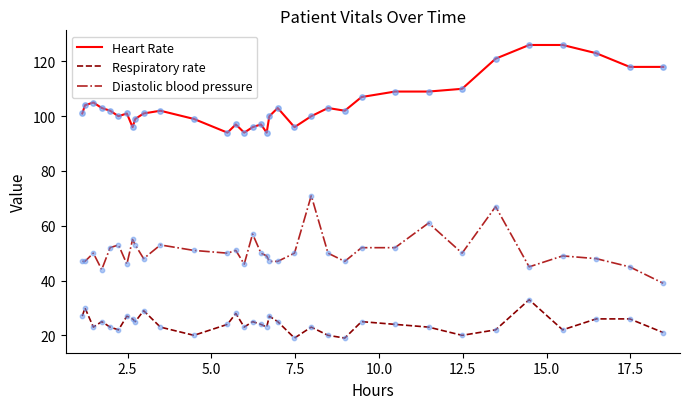

What are all the series names shown in the legend?

Heart Rate, Respiratory rate, Diastolic blood pressure